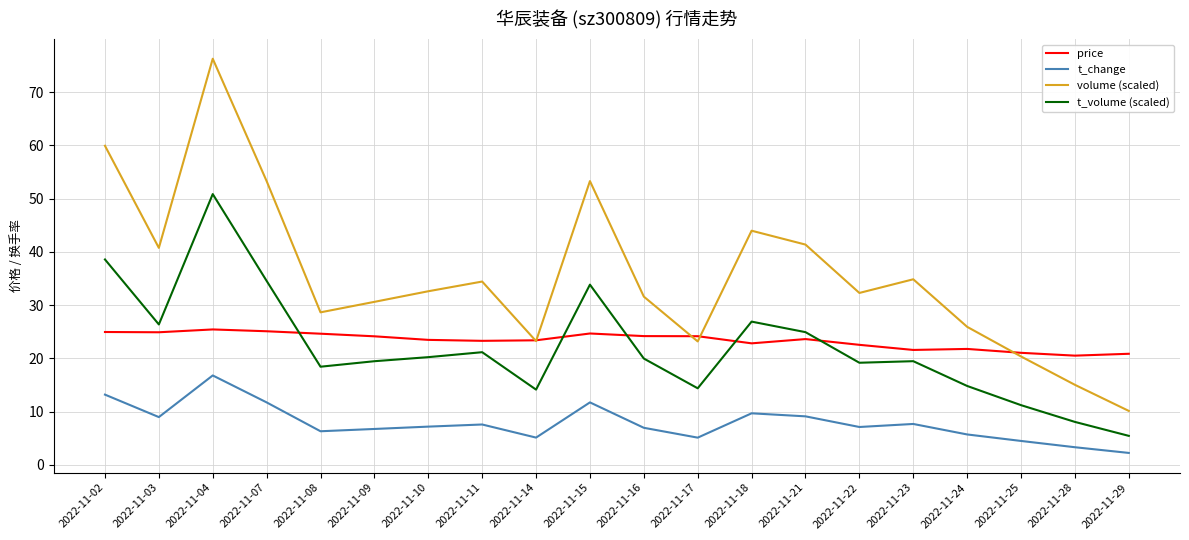

What is the smallest value displayed?

2.2